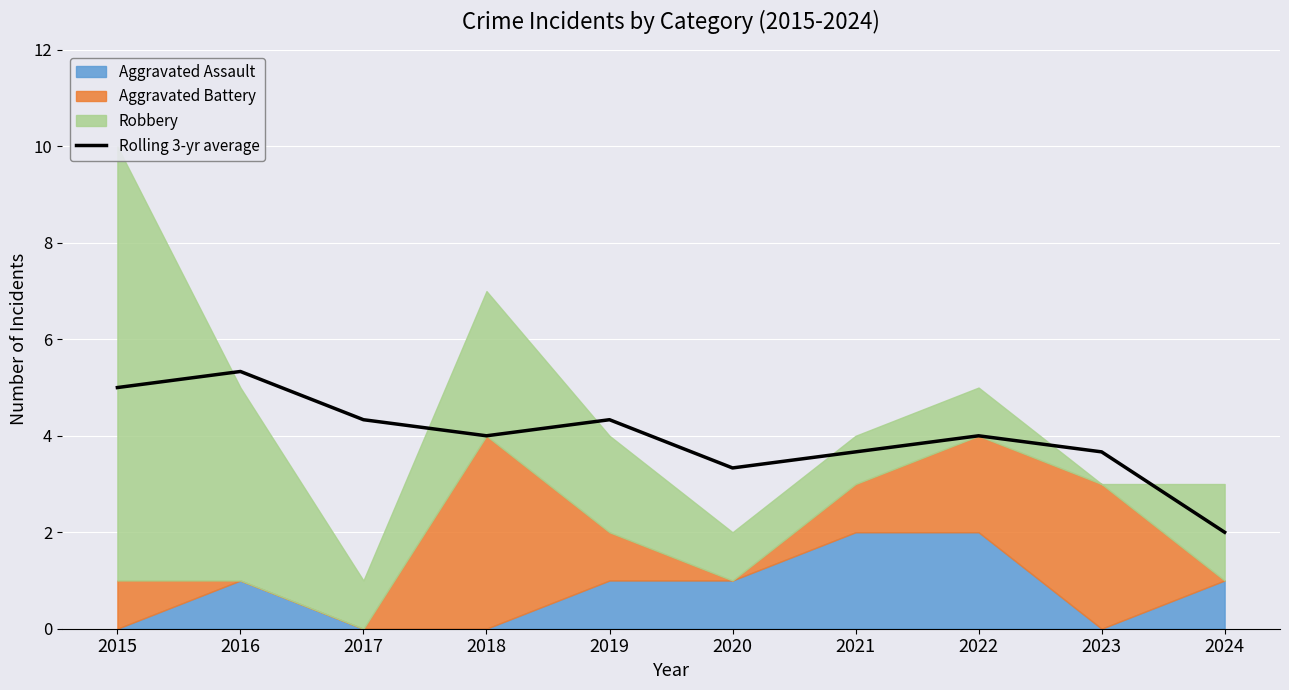

How many data points are above 4?

4